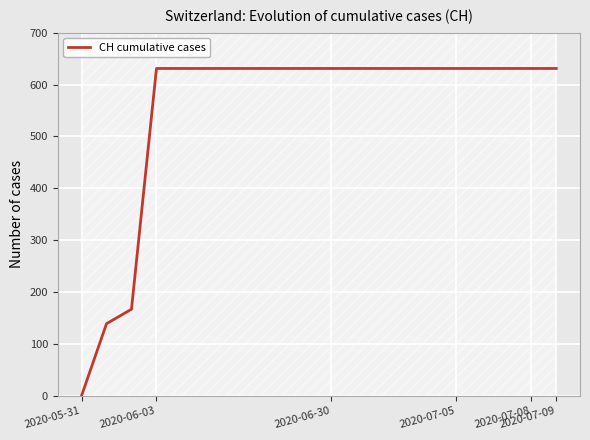

How many categories are shown in the chart?

20